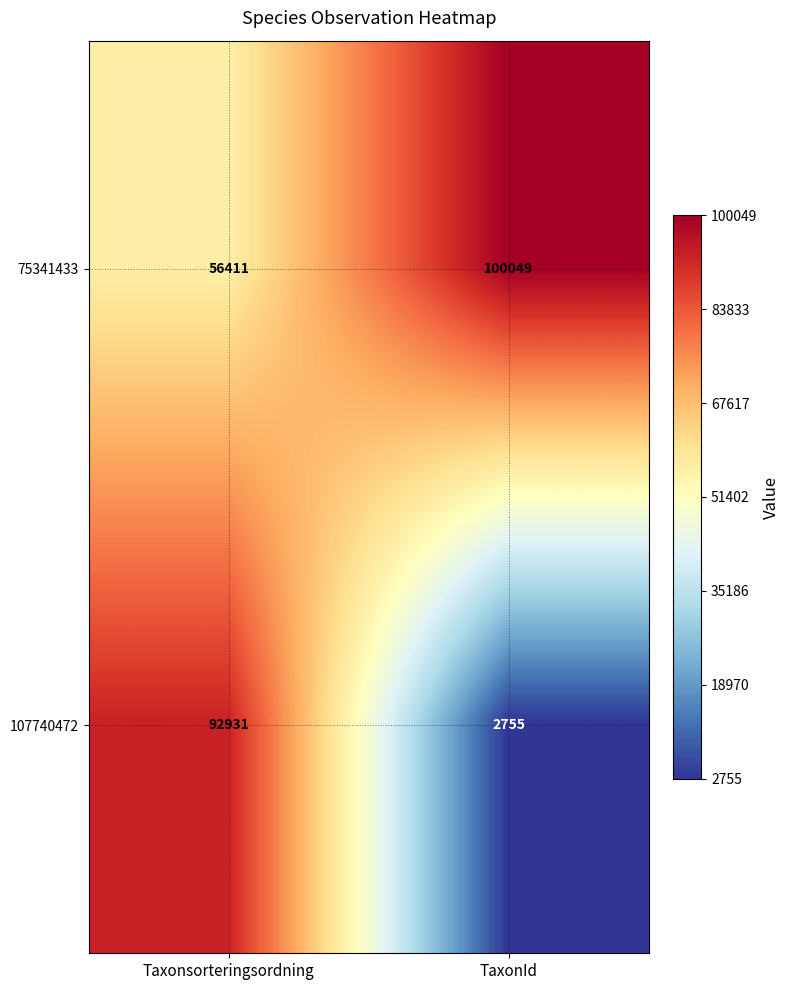

List the series in order of their overall mean, lowest first.

107740472, 75341433